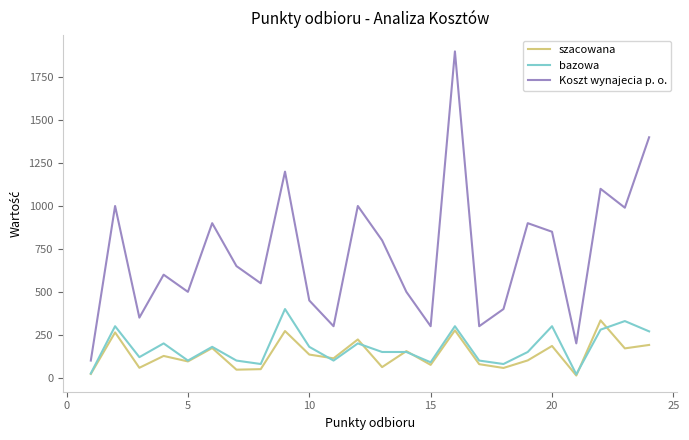

Which series has the largest total across all categories?

Koszt wynajecia p. o.